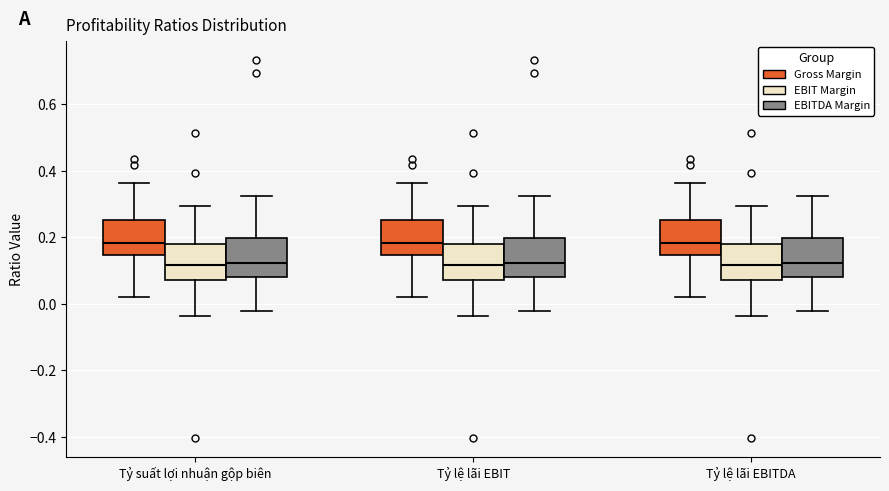

Reading left to right, read every box against the y-axis: the position of its median line, the range the box covers, and the ends of its whiskers. The values are not printed on the chart, so give them approximately, as read against the axis.

Tỷ suất lợi nhuận gộp biên (Gross Margin): median 0.18, box 0.14 to 0.26, whiskers 0.02 to 0.36
Tỷ suất lợi nhuận gộp biên (EBIT Margin): median 0.12, box 0.08 to 0.18, whiskers -0.04 to 0.30
Tỷ suất lợi nhuận gộp biên (EBITDA Margin): median 0.12, box 0.08 to 0.20, whiskers -0.02 to 0.32
Tỷ lệ lãi EBIT (Gross Margin): median 0.18, box 0.14 to 0.26, whiskers 0.02 to 0.36
Tỷ lệ lãi EBIT (EBIT Margin): median 0.12, box 0.08 to 0.18, whiskers -0.04 to 0.30
Tỷ lệ lãi EBIT (EBITDA Margin): median 0.12, box 0.08 to 0.20, whiskers -0.02 to 0.32
Tỷ lệ lãi EBITDA (Gross Margin): median 0.18, box 0.14 to 0.26, whiskers 0.02 to 0.36
Tỷ lệ lãi EBITDA (EBIT Margin): median 0.12, box 0.08 to 0.18, whiskers -0.04 to 0.30
Tỷ lệ lãi EBITDA (EBITDA Margin): median 0.12, box 0.08 to 0.20, whiskers -0.02 to 0.32